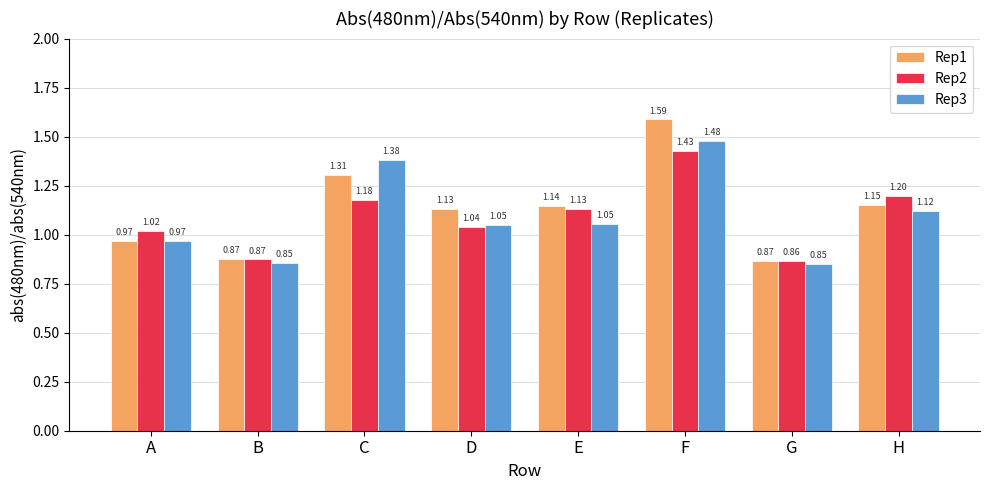

At which category is the sum across all series the highest?

F